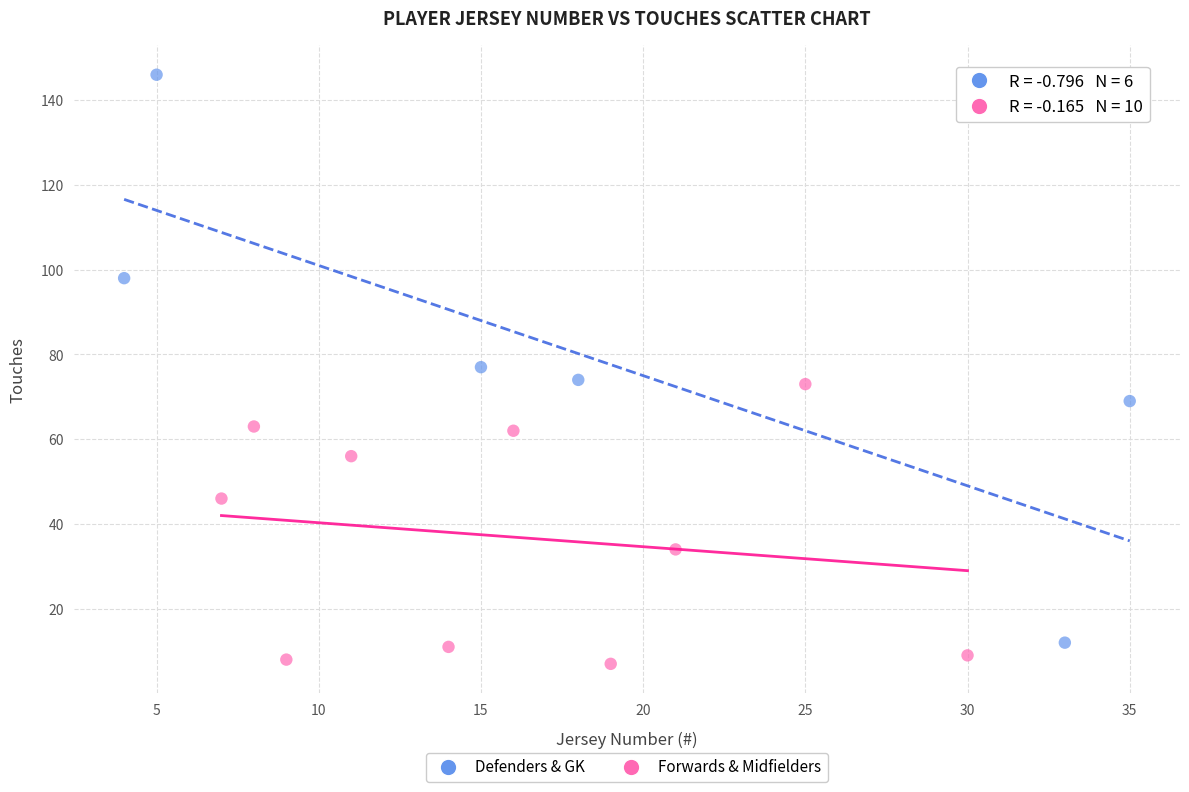

Which series has the largest Y range (max minus min)?

Defenders & GK